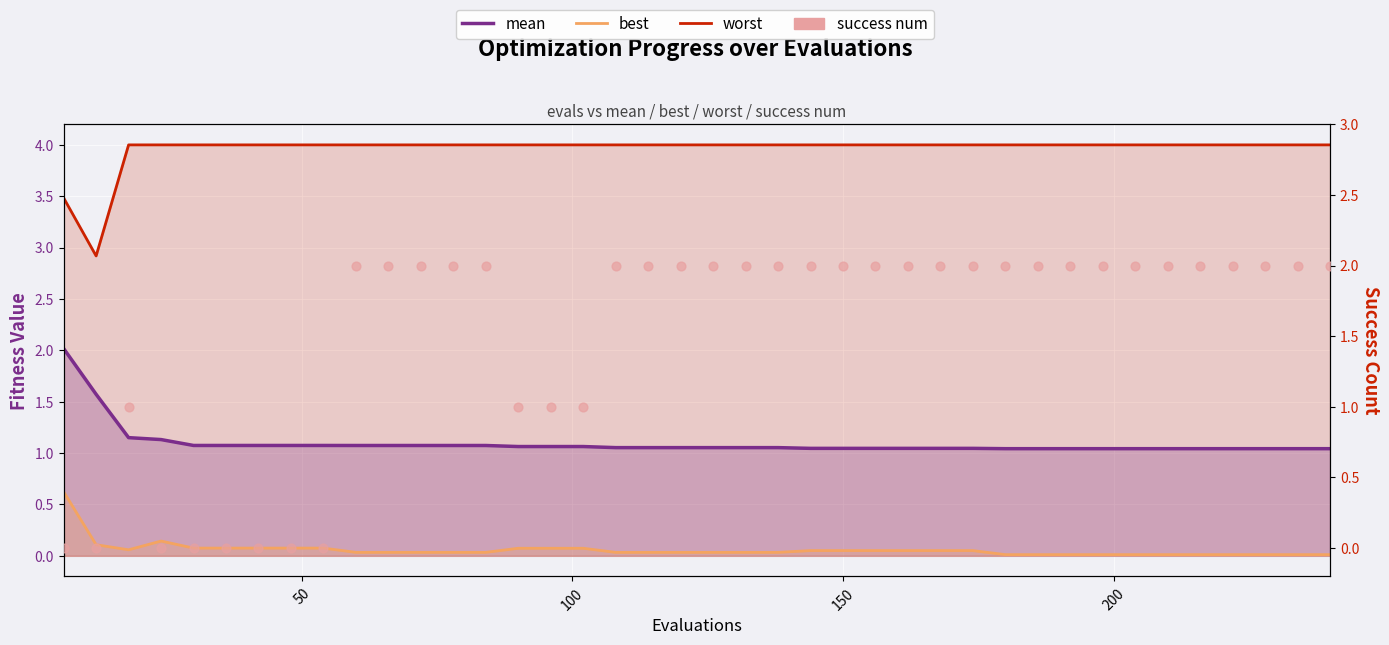

Is the value of success num at 23 greater than the value of worst at 36?

No